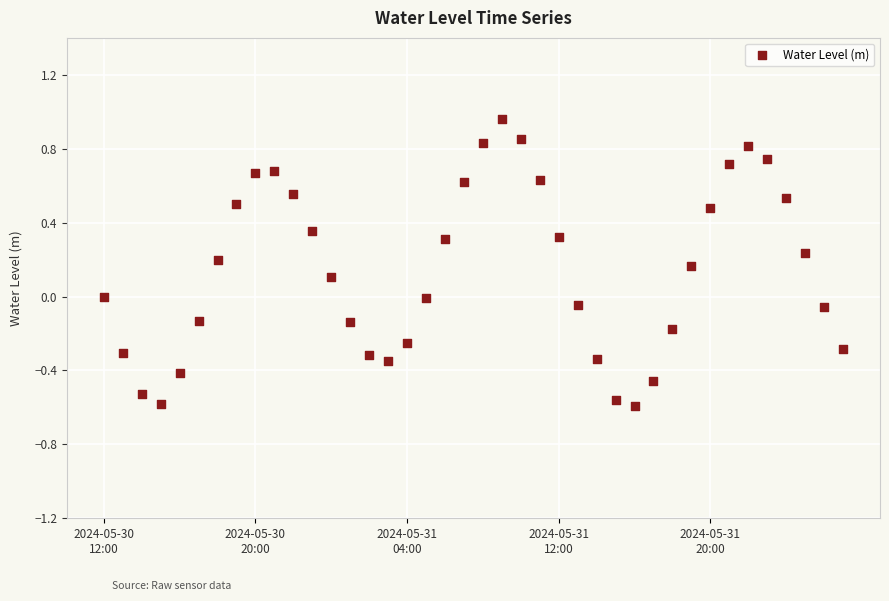

What is the range of Y values (max minus min)?

1.6